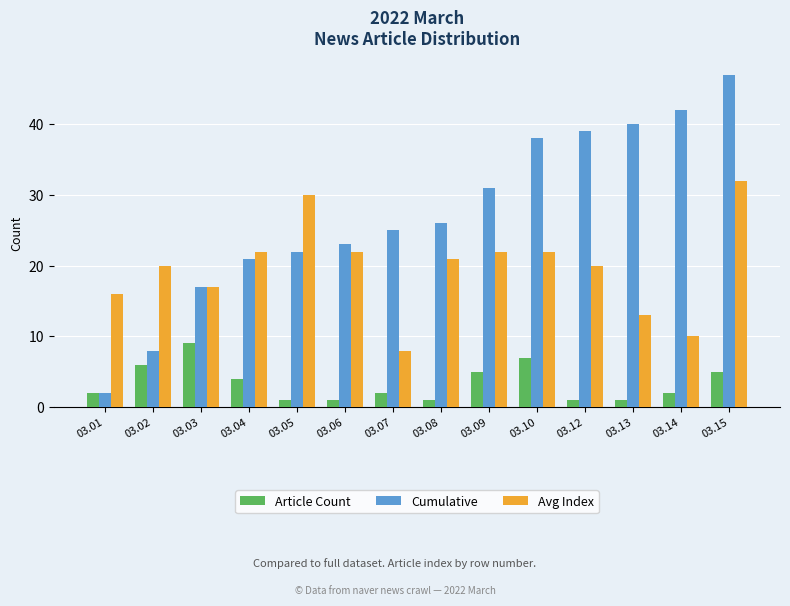

Between 03.01 and 03.07, which series saw the biggest shift?

Cumulative